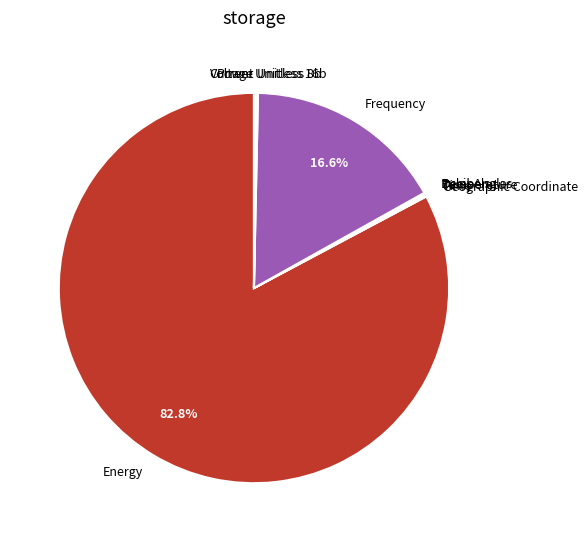

Does any single category account for the majority?

Yes